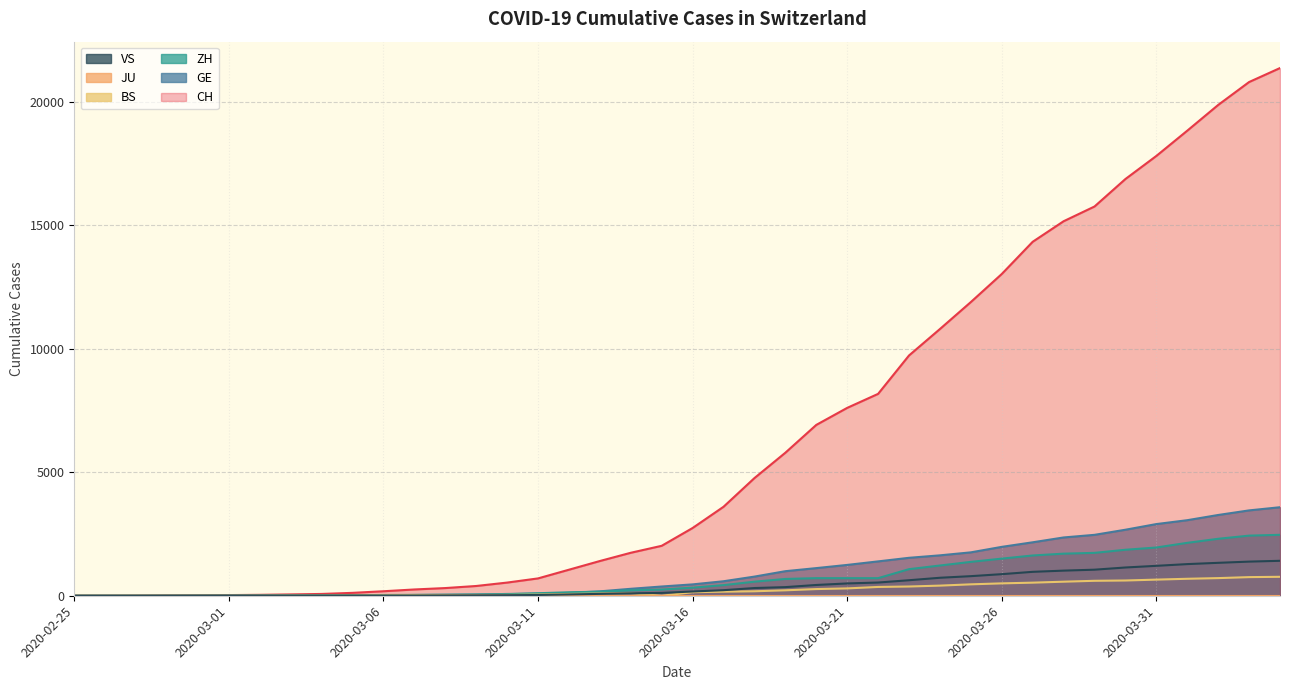

Which series has the largest total across all categories?

CH